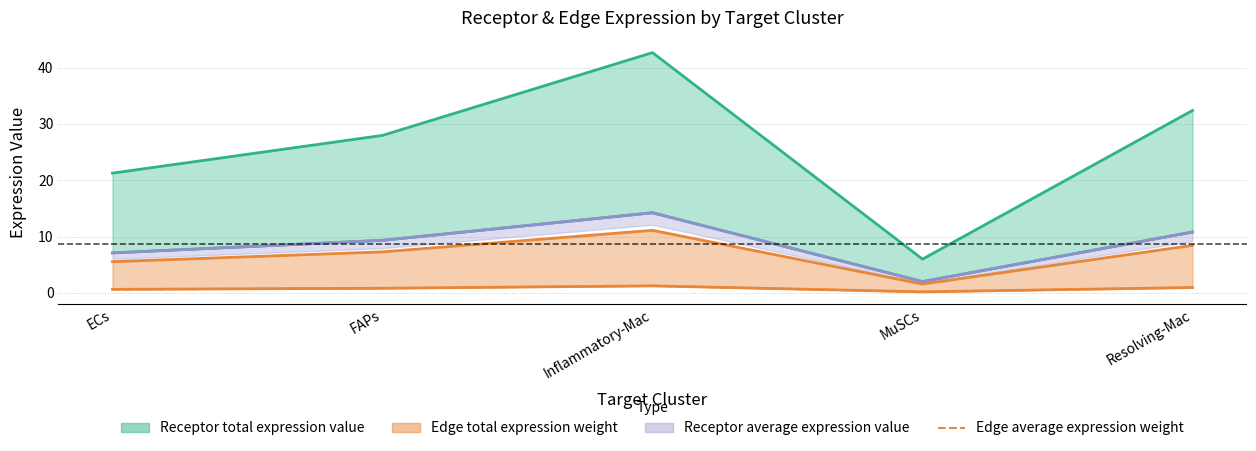

What is the smallest value displayed?

0.2